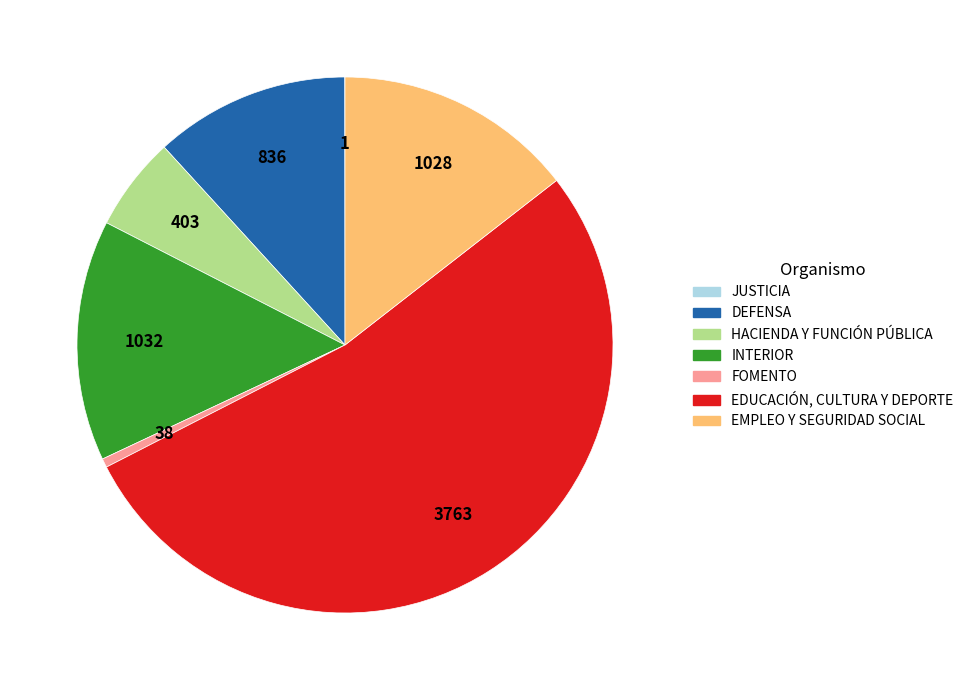

Which category has the biggest portion of the pie?

EDUCACIÓN, CULTURA Y DEPORTE